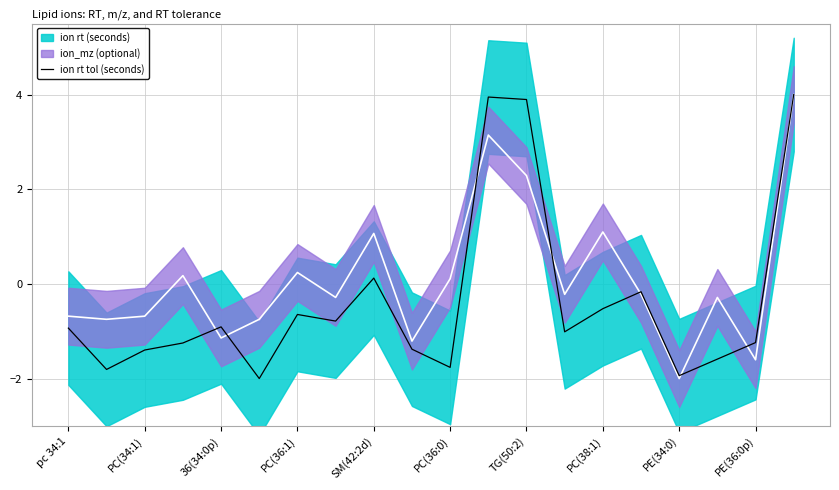

What is the highest value of the ion rt tol (seconds) series?

4.0